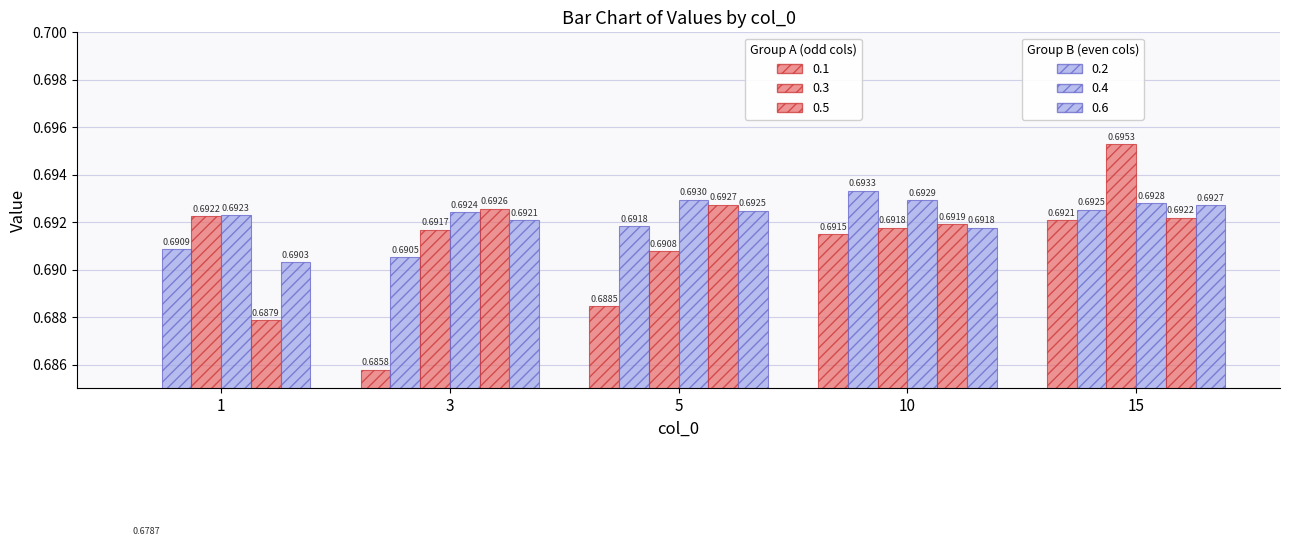

Which series has the largest total across all categories?

0.4